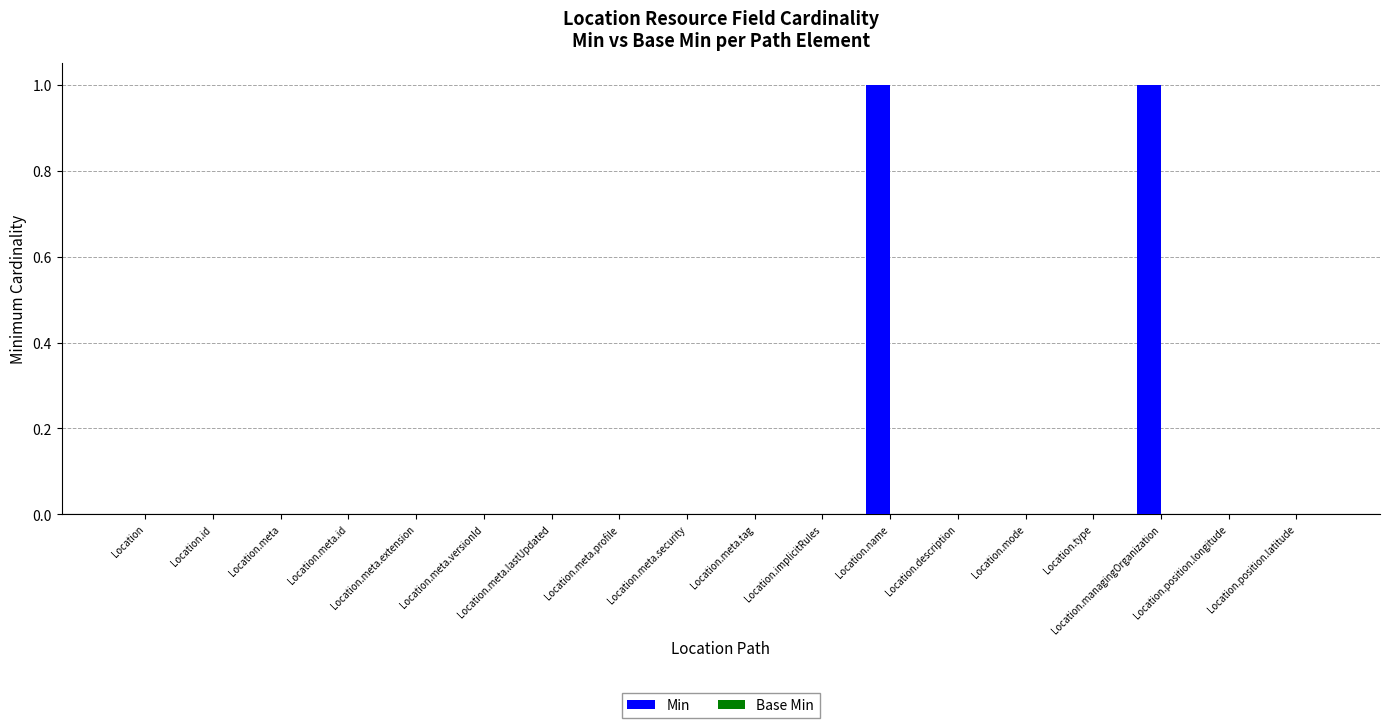

True or false: the data shows -1 at Location.position.longitude.

False